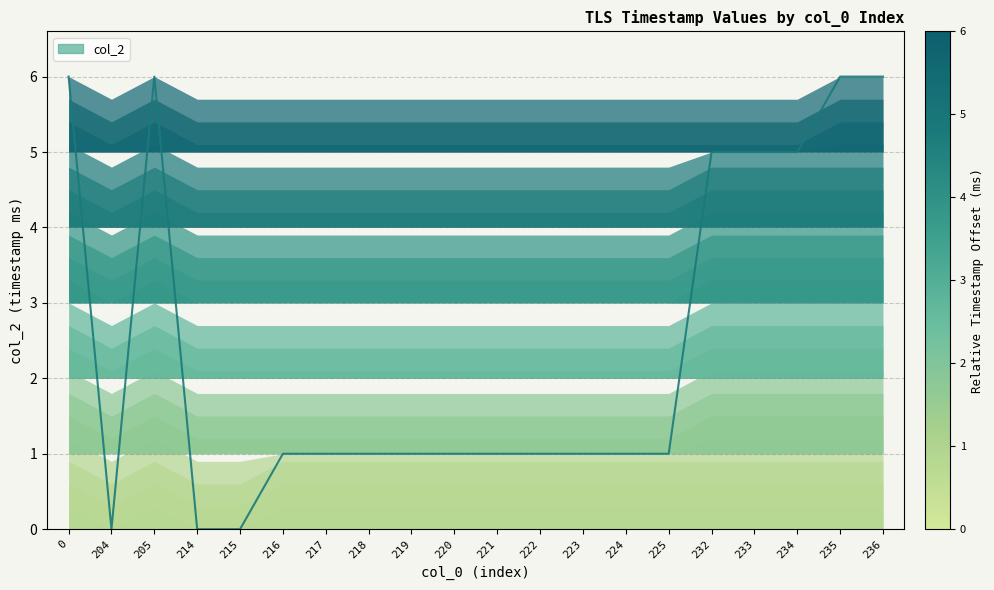

What is the difference between the second highest and minimum values?

6